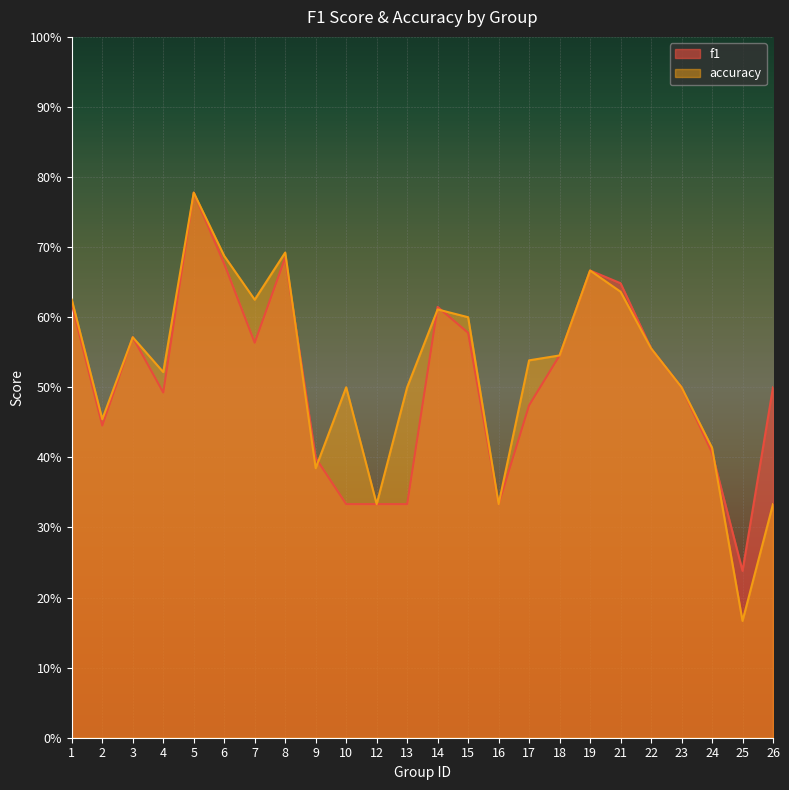

What is the difference between the accuracy values at 18 and 19?

0.1